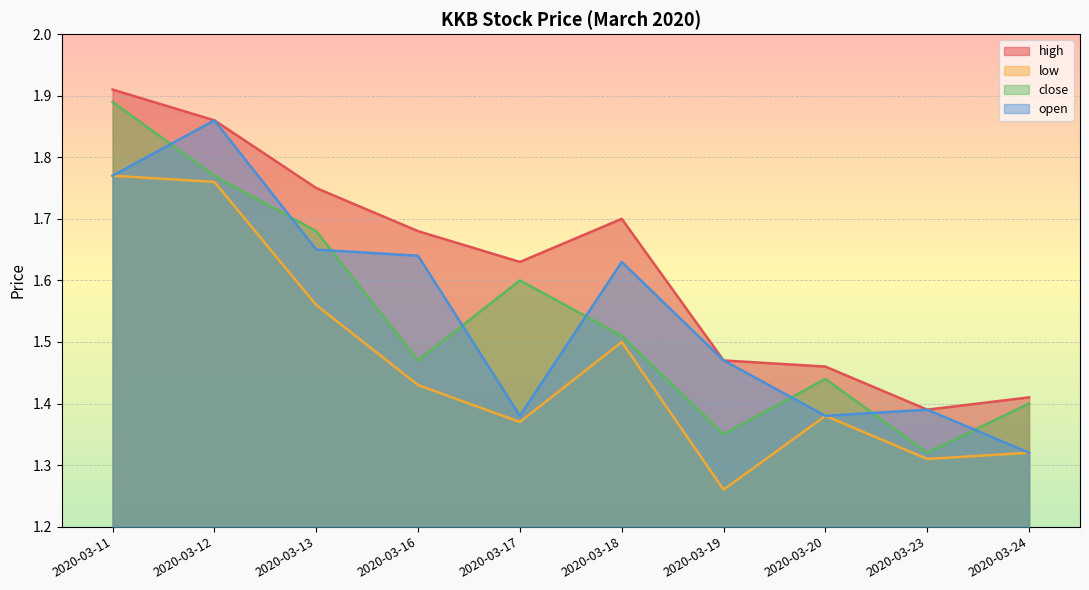

True or false: low has a value of 0.3 at 2020-03-17.

False